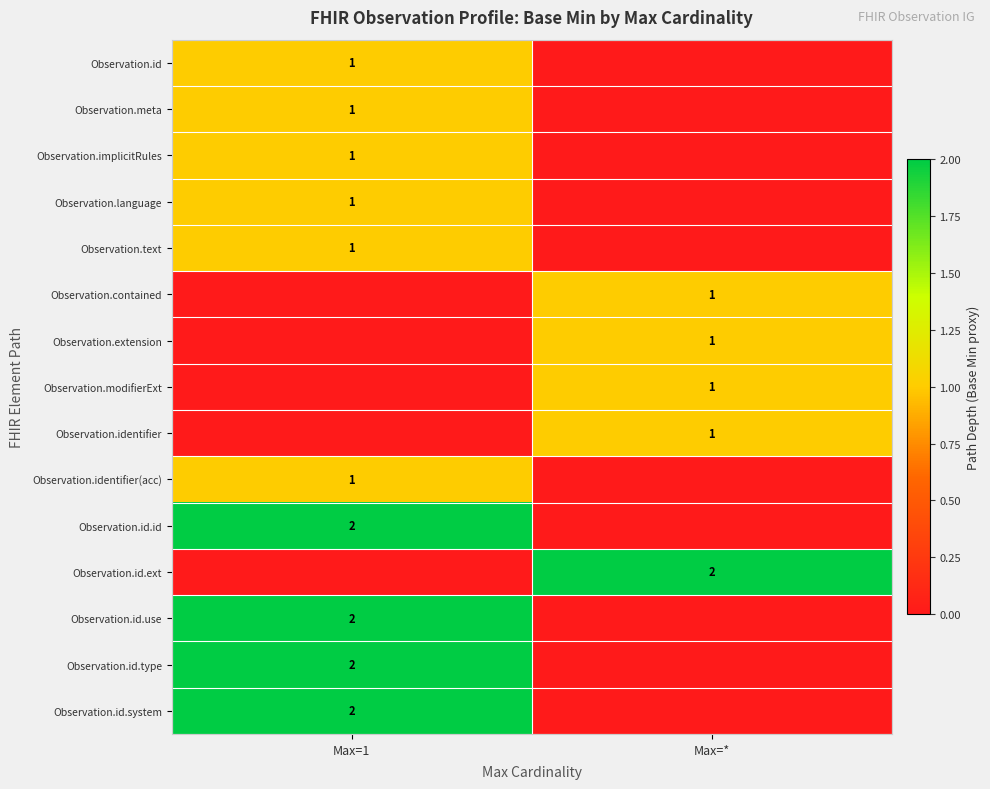

Is it true that Observation.id.use equals 3 at Max=1?

False